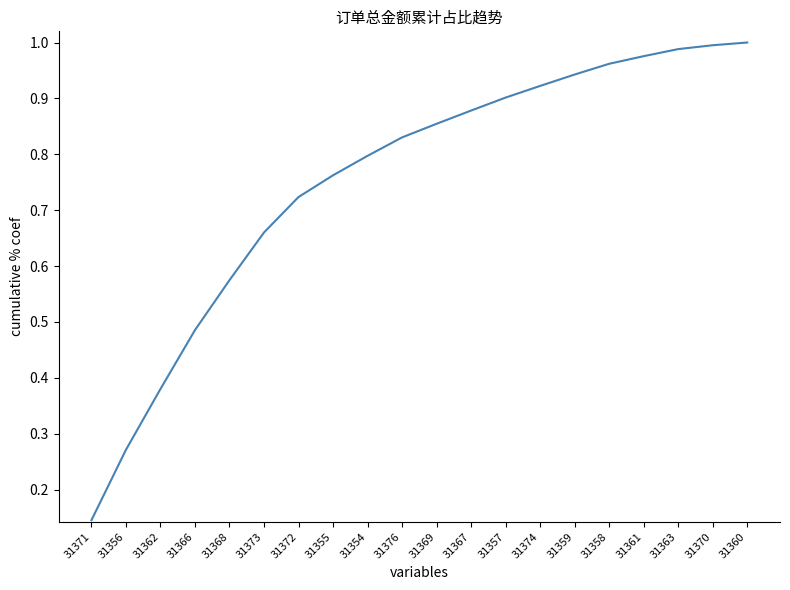

What position from the left is 31361?

17